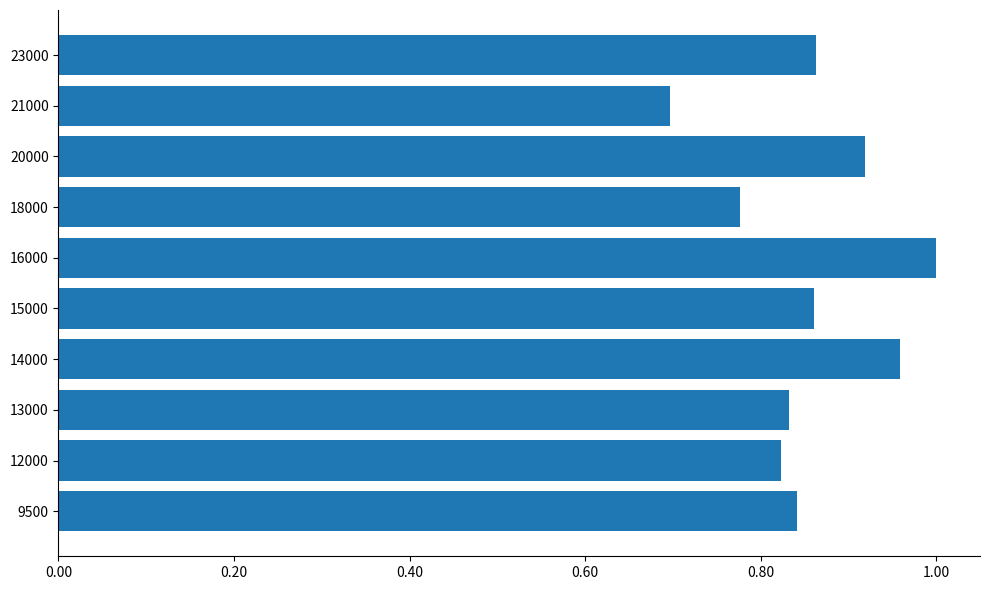

True or false: the data shows 1.2 at 20000.

False